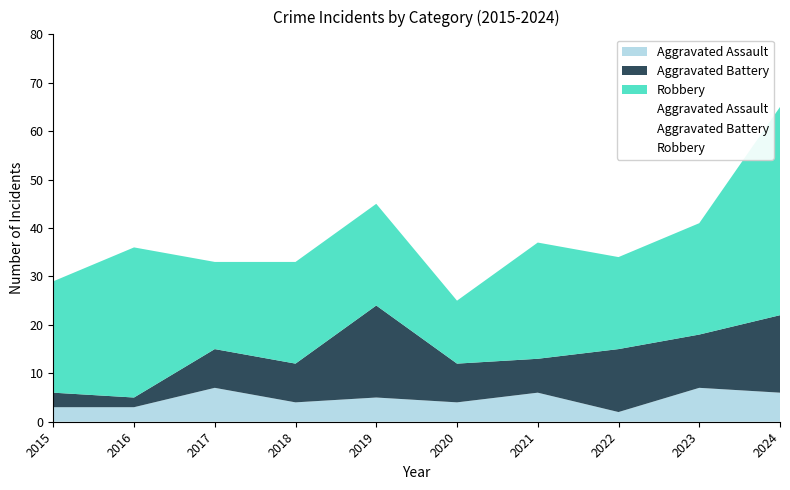

Where is the first local minimum for Aggravated Assault?

2018